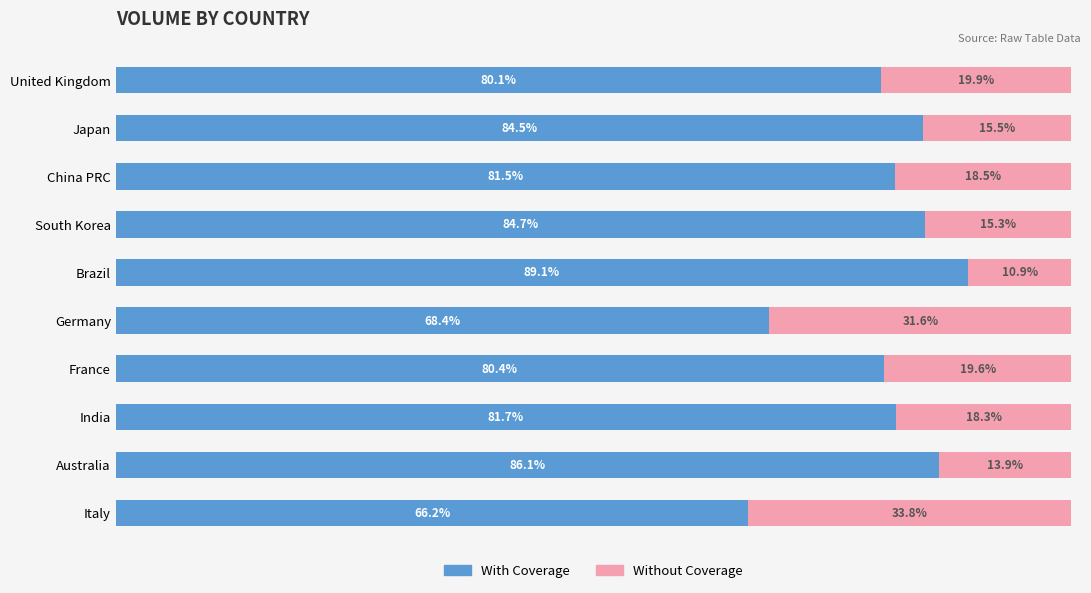

At which label is With Coverage closest to 77?

United Kingdom